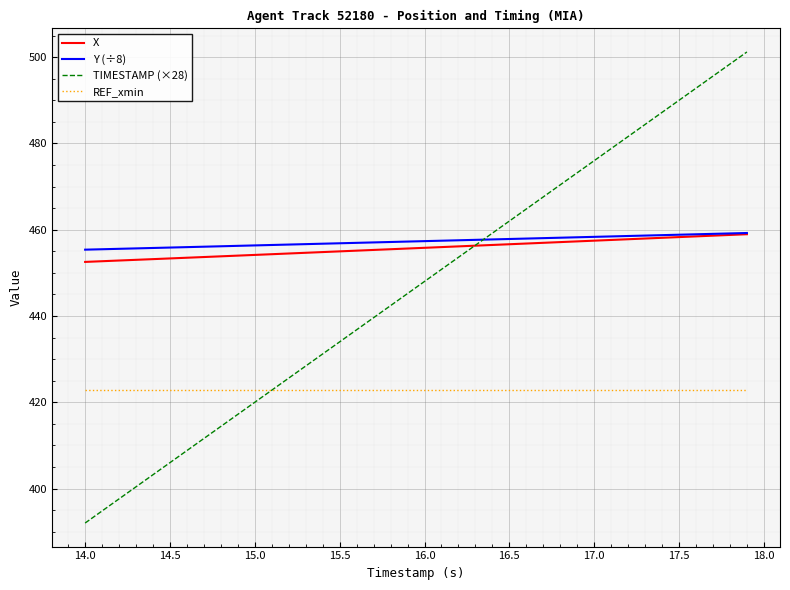

Which series has the largest range (max minus min)?

TIMESTAMP (×28)